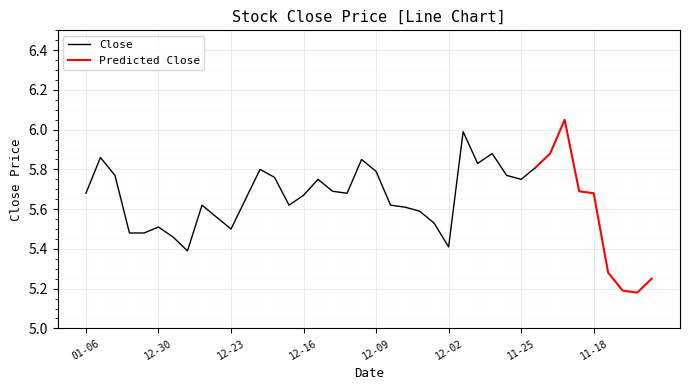

Rank the series by their average value, from highest to lowest.

Close, Predicted Close